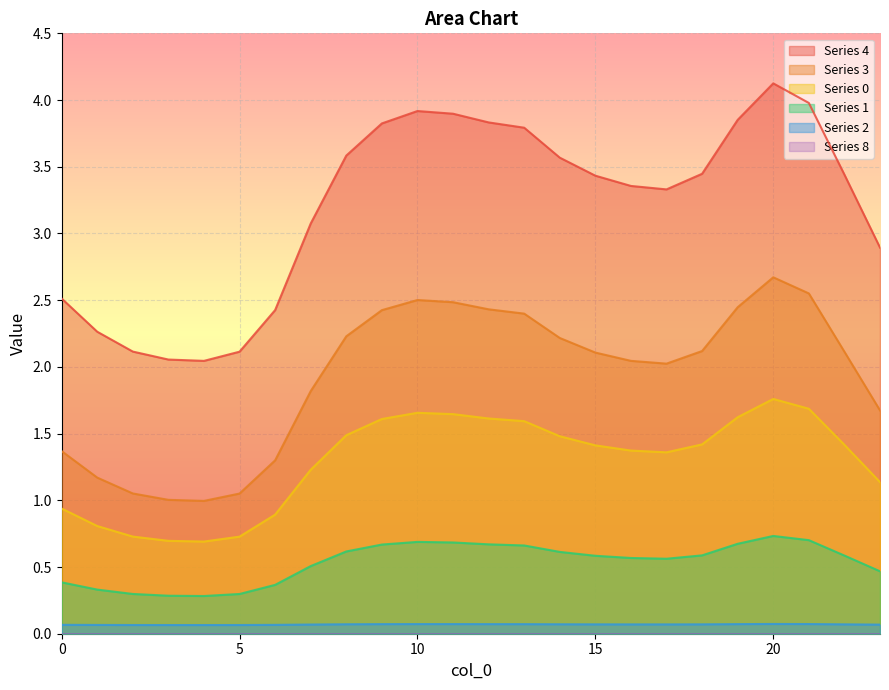

What is the difference between the maximum and minimum values in the 4 series?

2.1